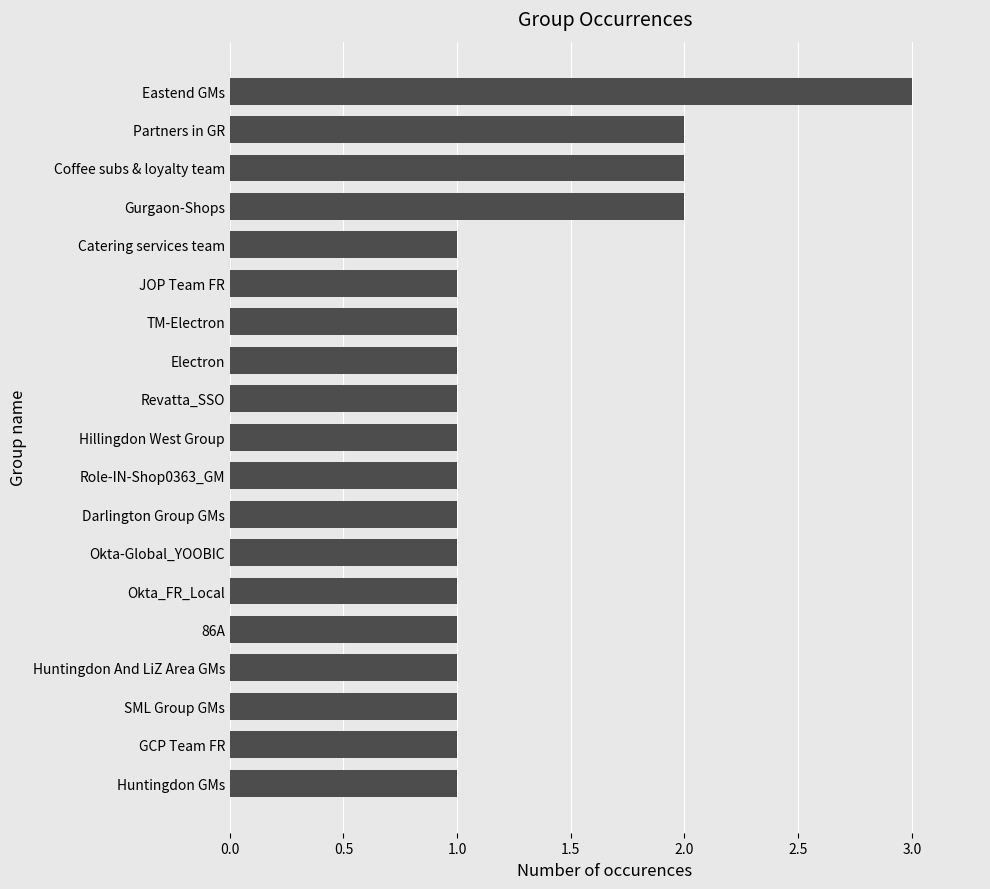

Reading bottom to top, transcribe all the data shown in this chart.

1	1	1	1	1	1	1	1	1	1	1	1	1	1	1	2	2	2	3